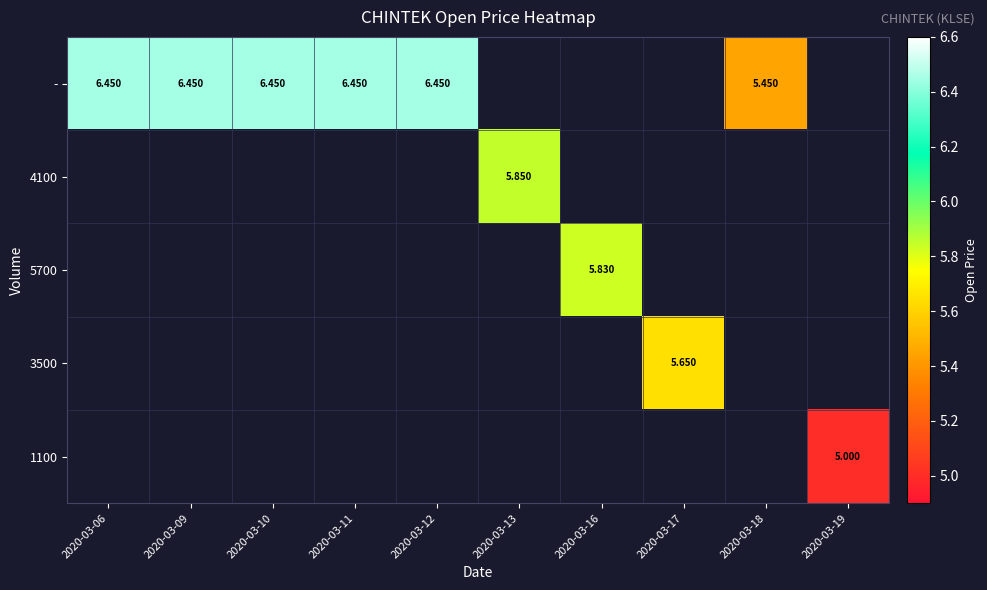

What is the minimum value shown in the chart?

5.0